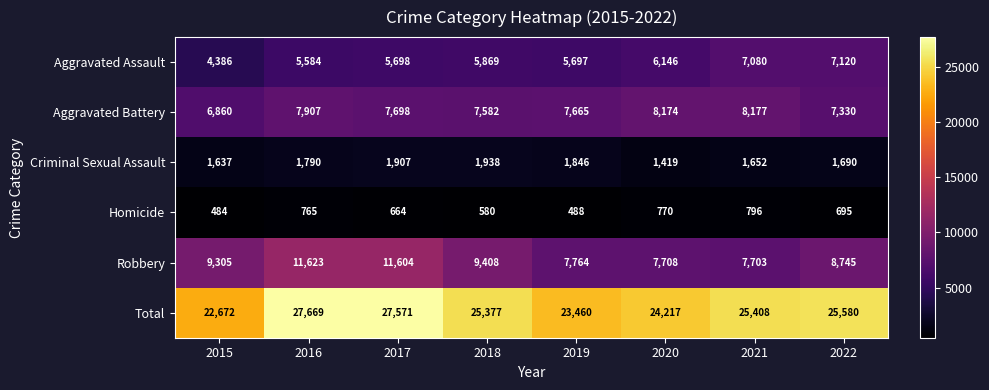

The Total series shows 7481 at 2018. True or false?

False